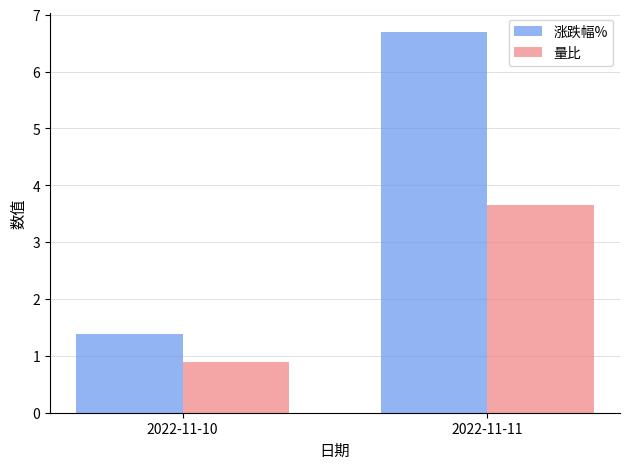

At which category is the sum across all series the highest?

2022-11-11